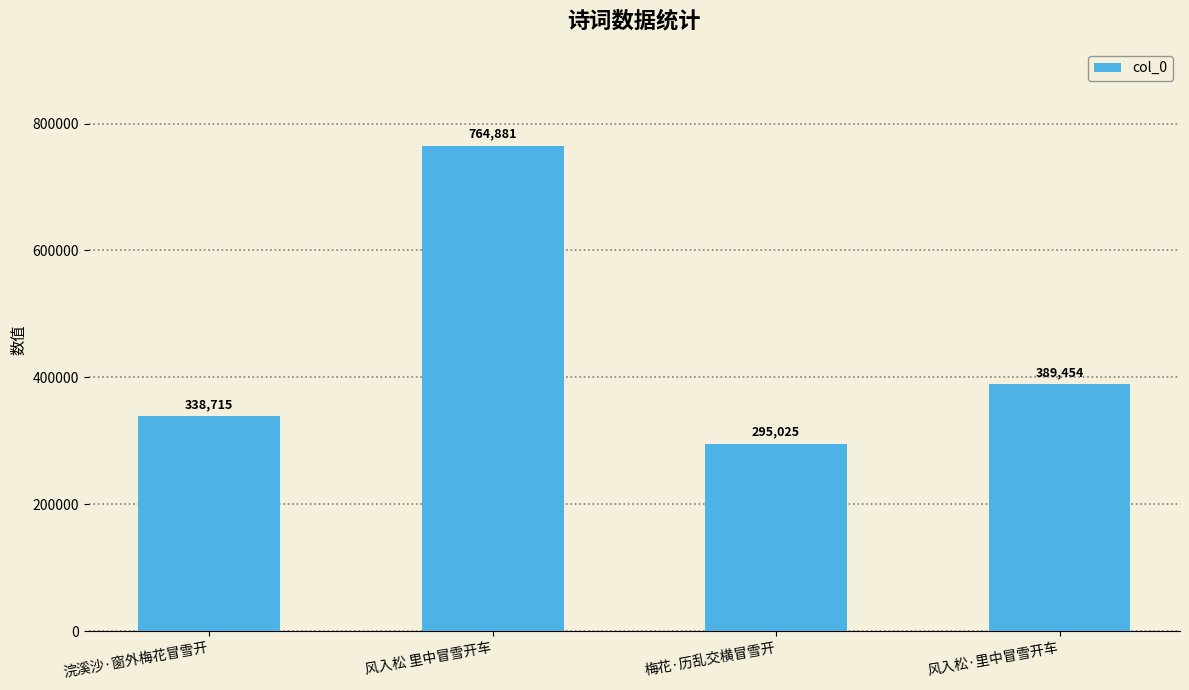

Reading left to right, extract all data points from this chart.

338715	764881	295025	389454